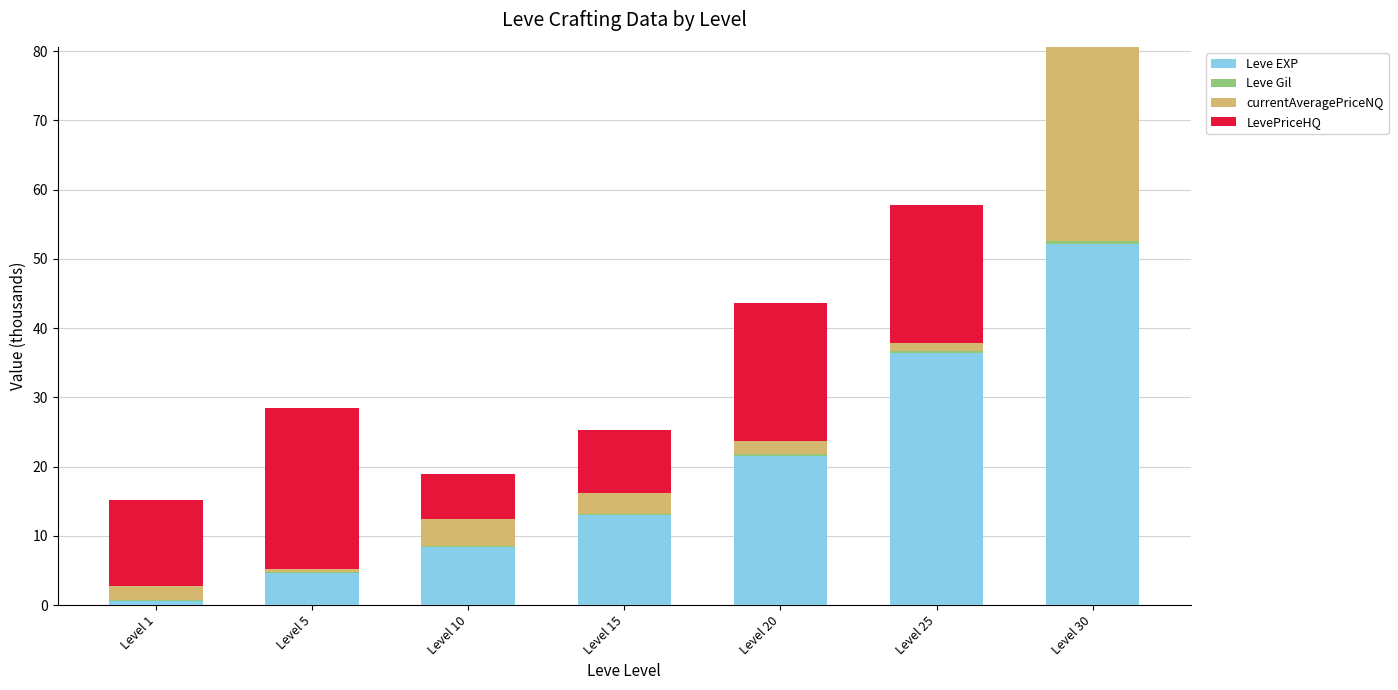

What is the total value across all series at Level 15?

25.3